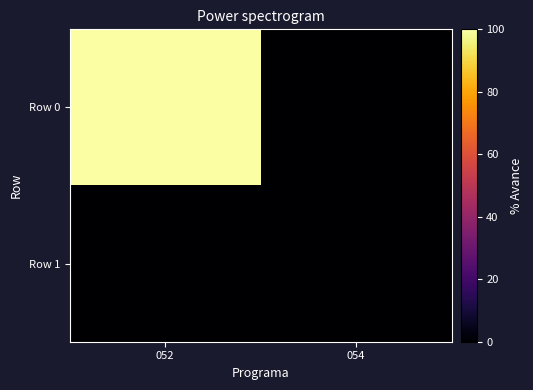

Which series has the largest range (max minus min)?

Row 0